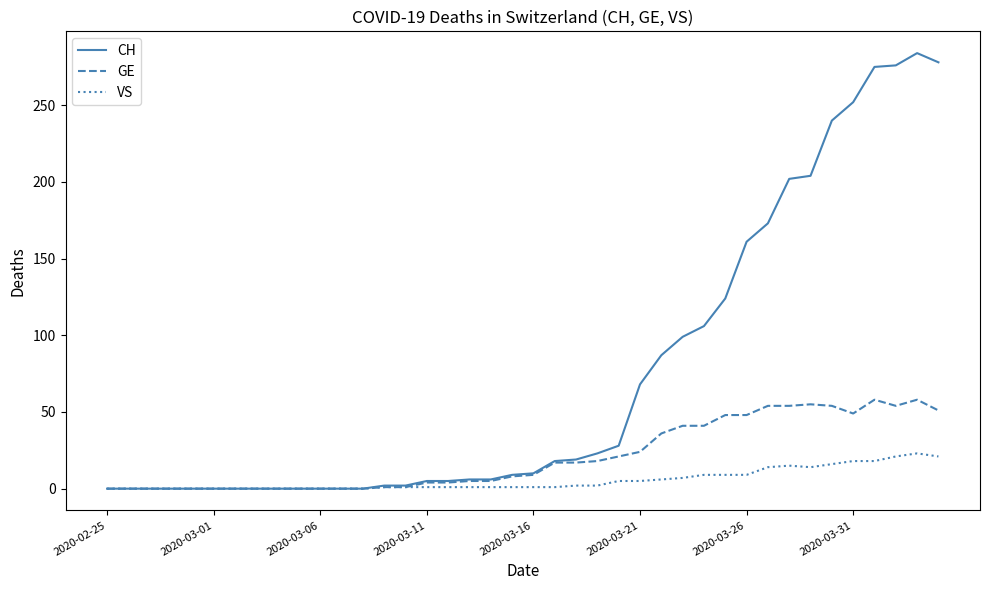

Which series has the largest total across all categories?

CH